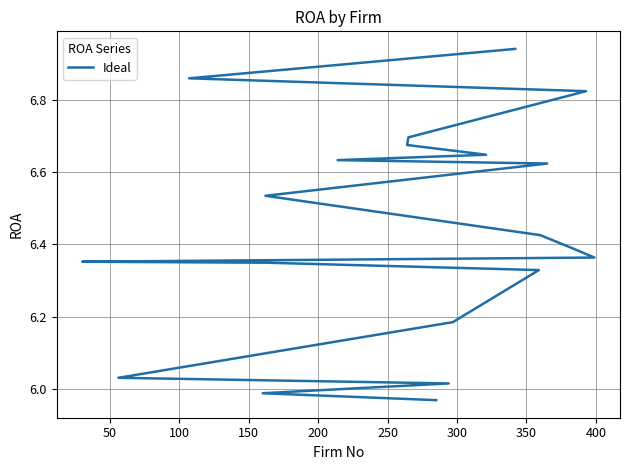

What is the smallest value displayed?

6.0